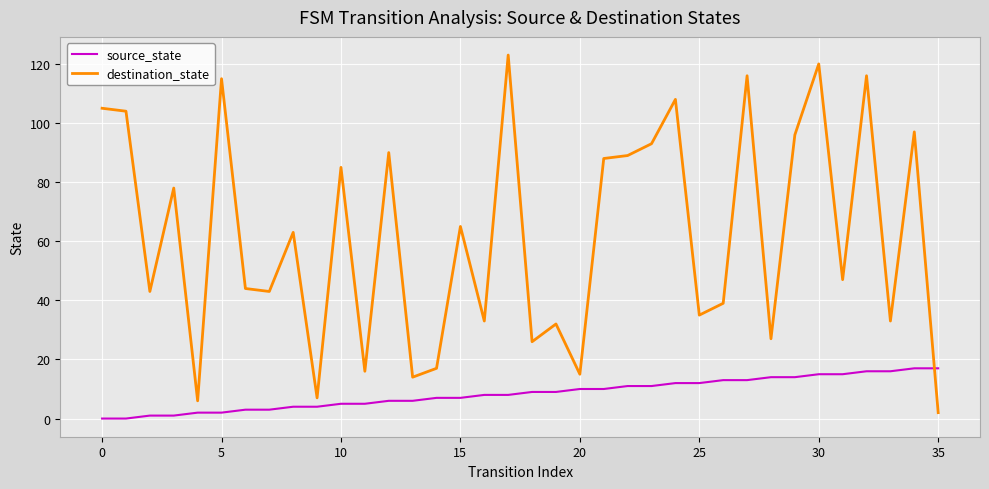

Which series has the largest range (max minus min)?

destination_state